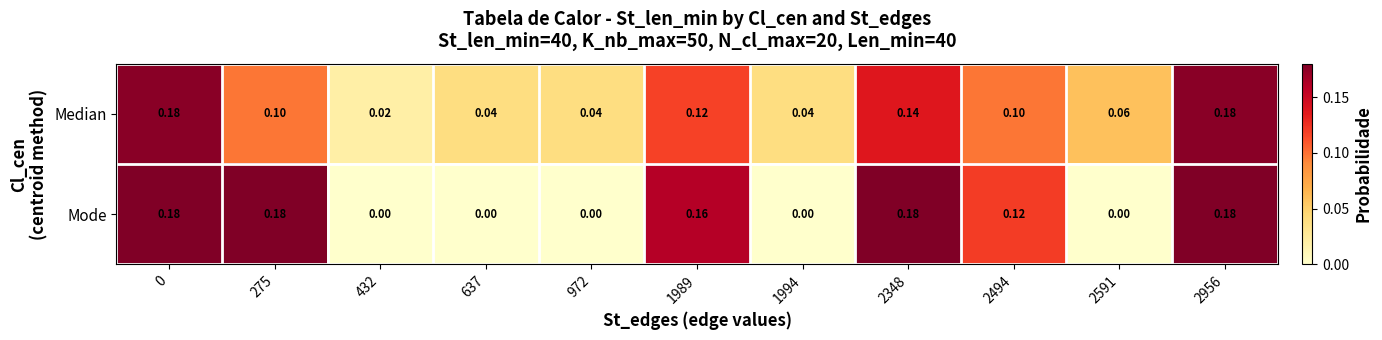

Between 2591 and 2956, which series saw the biggest shift?

Mode